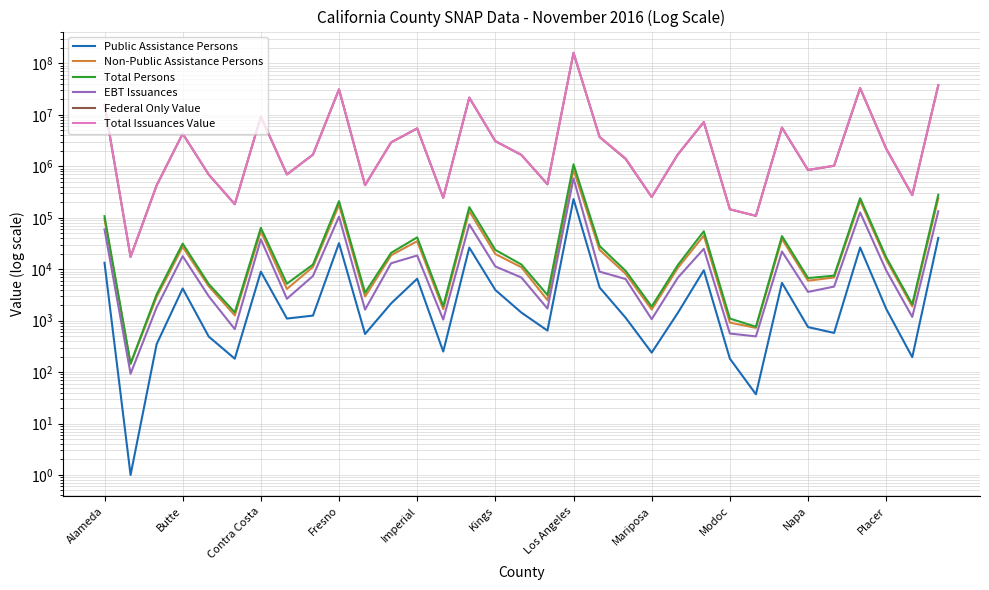

Reading right to left, what are all the values shown in this chart?

Public Assistance Persons: 40589	195	1696	26362	577	750	5426	37	183	9519	1407	239	1139	4419	231162	641	1433	3944	26337	251	6519	2164	551	32084	1253	1098	8969	182	490	4218	348	1	13325
Non-Public Assistance Persons: 239927	1884	15326	214089	6908	5977	38606	724	916	45007	10575	1643	8137	23790	862483	2505	10897	19727	134277	1671	35056	18643	2947	178381	11063	4125	54697	1267	4654	27201	2887	145	94130
Total Persons: 280516	2079	17022	240451	7485	6727	44032	761	1099	54526	11982	1882	9276	28209	1093645	3146	12330	23671	160614	1922	41575	20807	3498	210465	12316	5223	63666	1449	5144	31419	3235	146	107455
EBT Issuances: 133572	1182	9483	126804	4589	3619	22088	494	562	24922	6799	1068	6442	8970	582587	1716	6897	11291	74225	1049	18461	13056	1638	105104	7378	2665	38084	685	2974	17894	1805	93	59482
Federal Only Value: 37724953	275198	2201922	32983606	1025391	847347	5640794	108896	146006	7247863	1692319	253056	1392456	3713513	160053799	447037	1664023	3082754	21602253	243646	5442911	2918810	429985	31262002	1684104	695170	9239906	183122	690766	4306788	424999	17327	15696711
Total Issuances Value: 37855072	275204	2216408	33482495	1026155	851952	5667508	109204	146331	7259542	1698218	254328	1426235	3719420	161875812	448119	1667539	3101268	21726245	244345	5490926	2924298	430508	31430045	1689393	695304	9323368	183503	693201	4320369	425040	17327	16038520